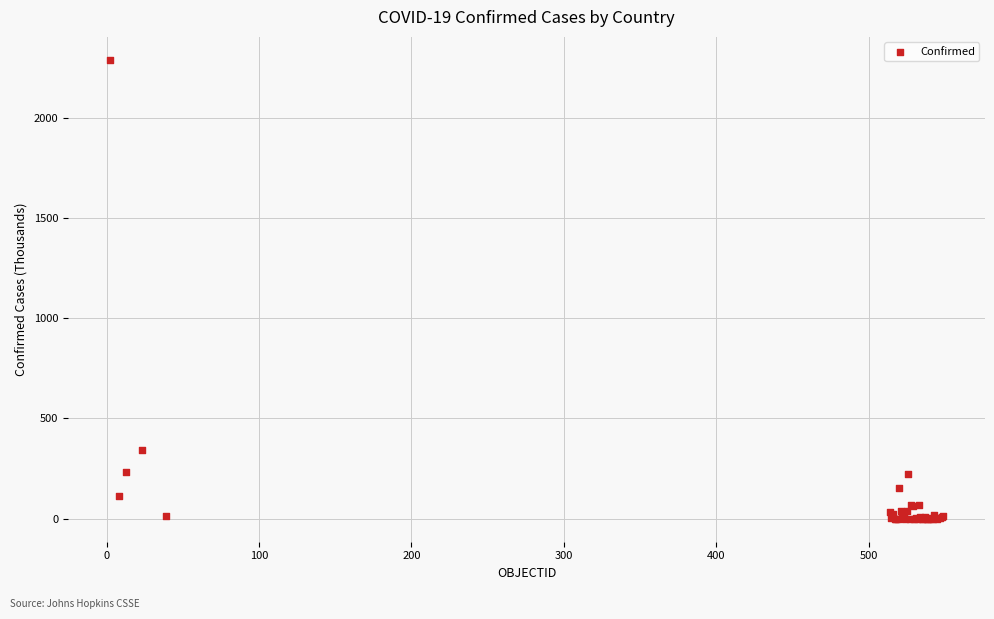

What Y value in the scatter plot is closest to 1143?

341.3